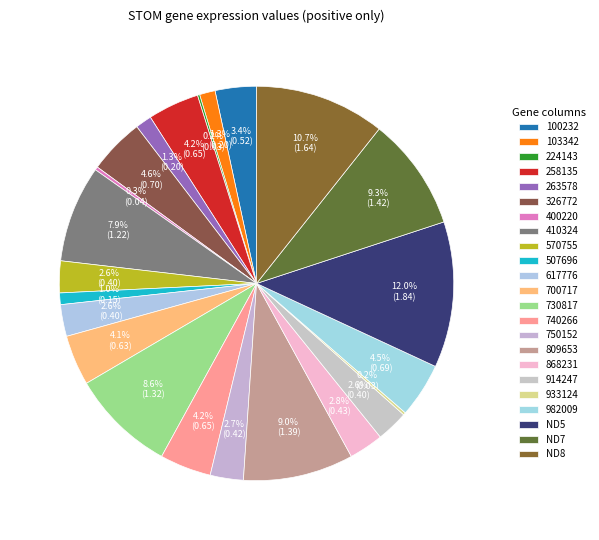

Rank the categories by value from lowest to highest.

224143, 933124, 400220, 507696, 103342, 263578, 570755, 617776, 914247, 750152, 868231, 100232, 700717, 258135, 740266, 982009, 326772, 410324, 730817, 809653, ND7, ND8, ND5